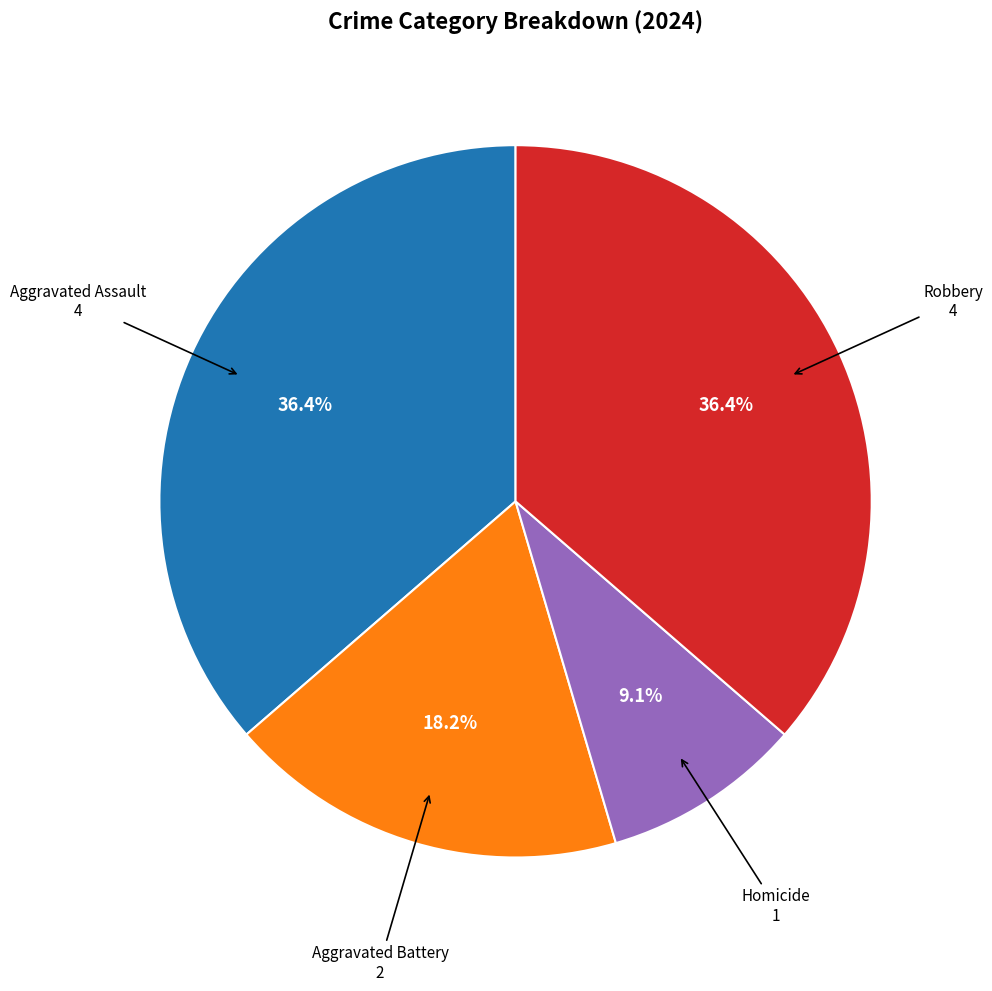

Does any single category account for the majority?

No